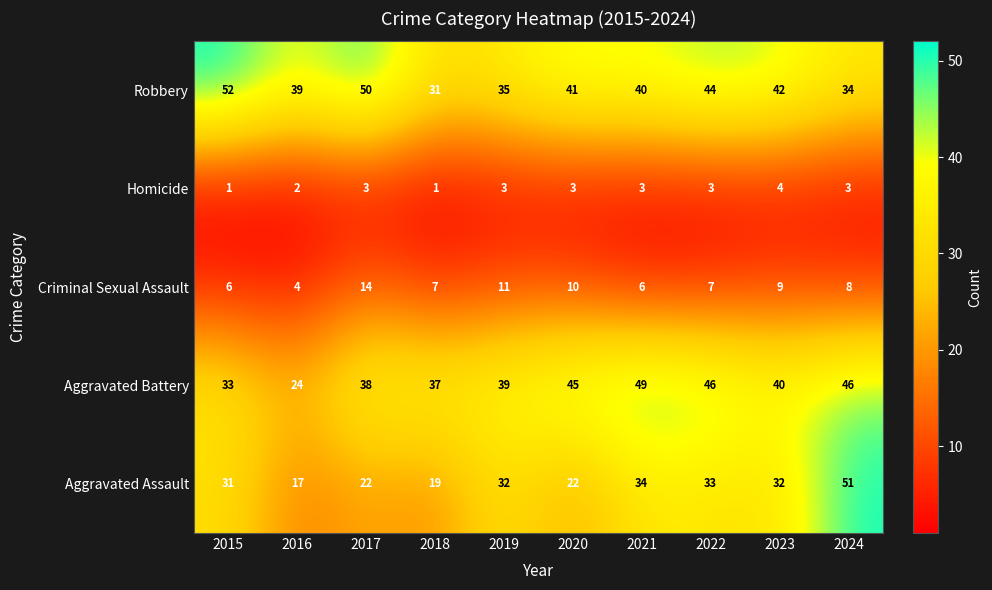

What is the average value of the Aggravated Assault series?

29